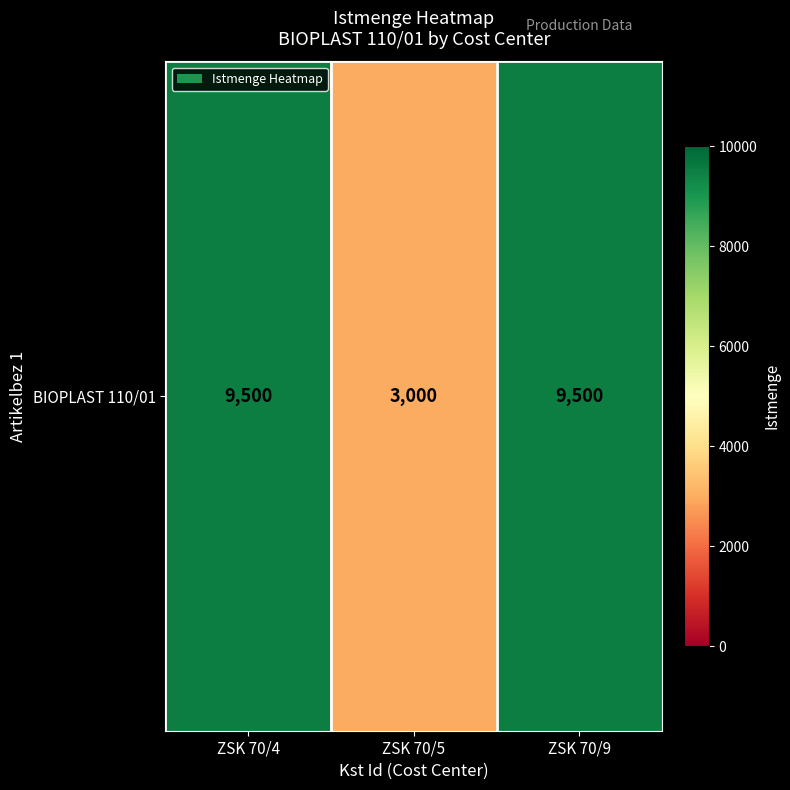

True or false: the data shows 9500 at ZSK 70/4.

True